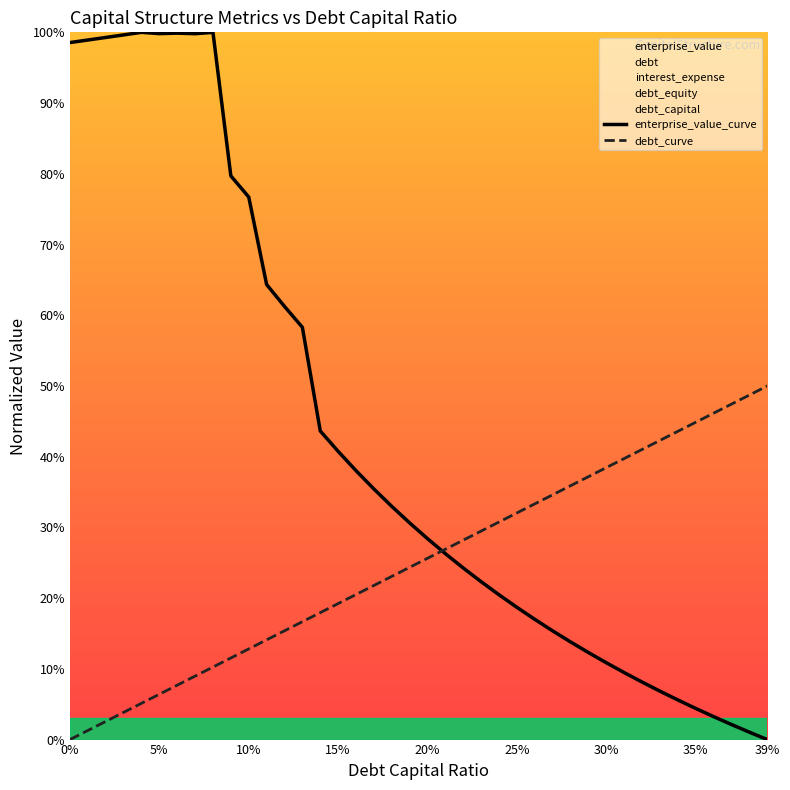

How many categories are shown in the chart?

40